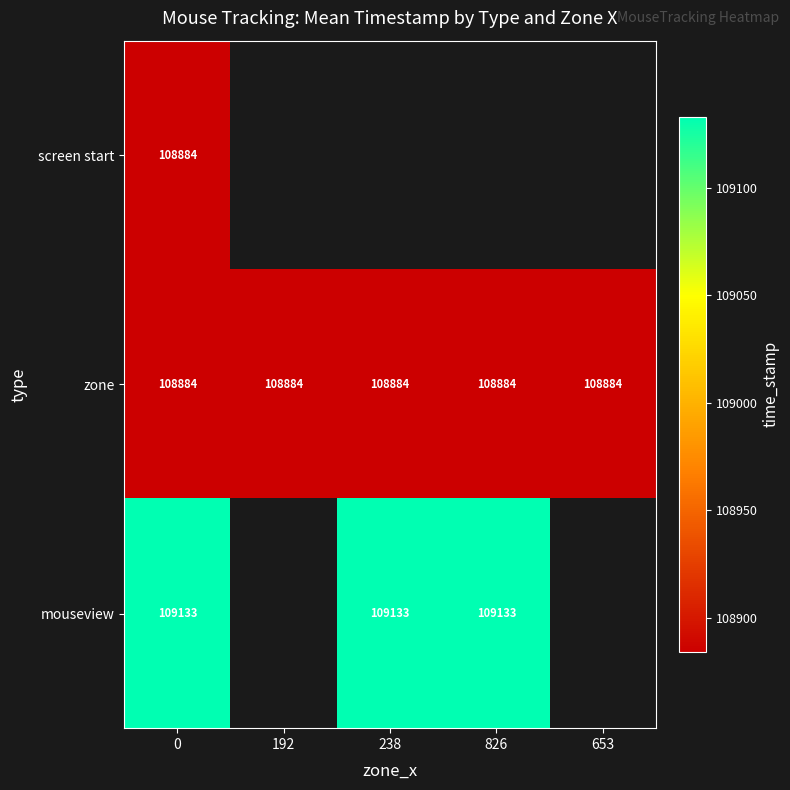

The value of screen start at 0 is 108884. True or false?

True